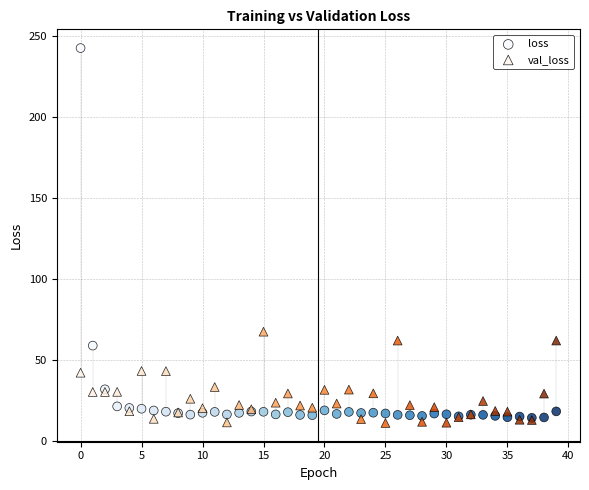

Across all series, what Y value is closest to 126?

67.5